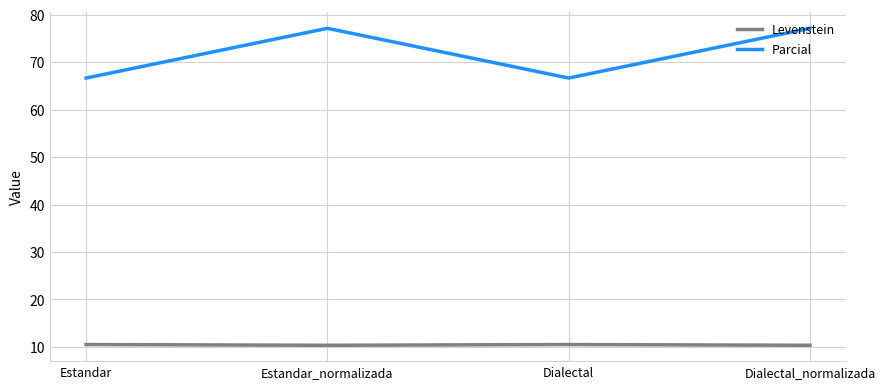

At which category does Parcial reach its first local valley?

Dialectal